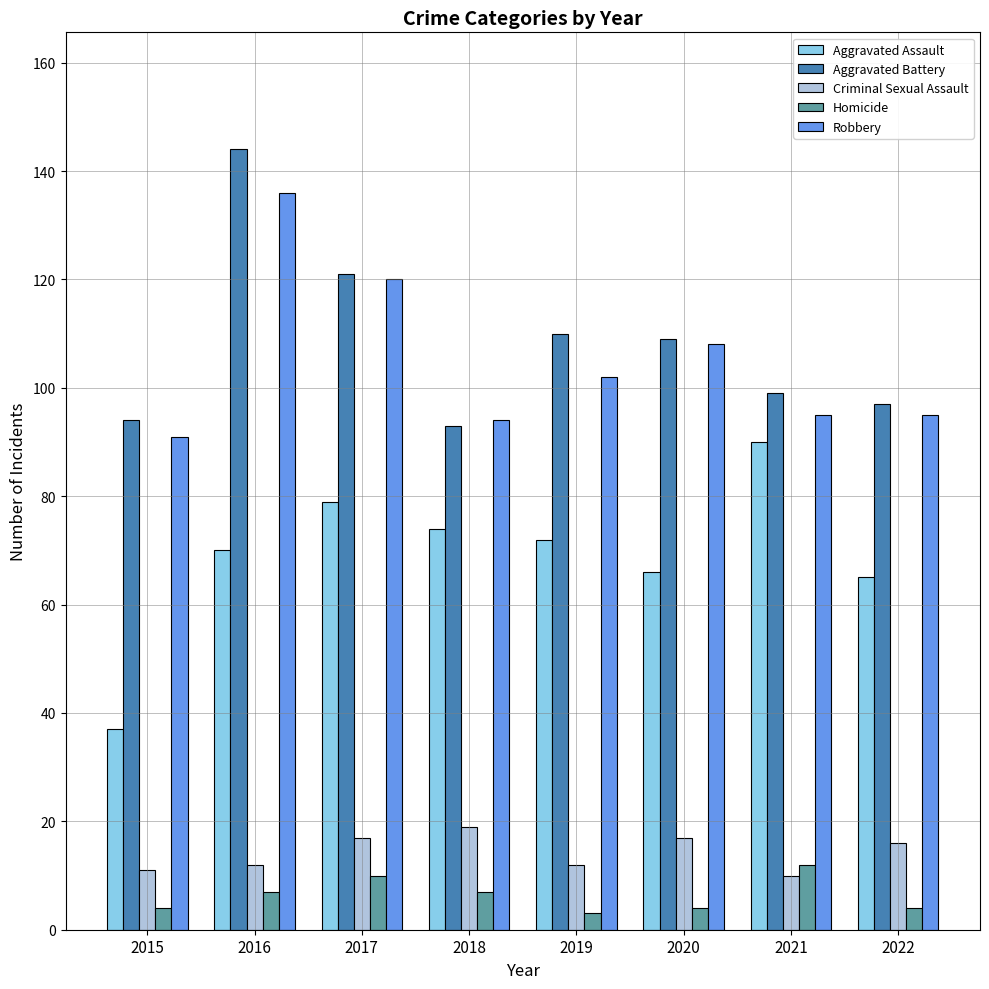

Where does the Criminal Sexual Assault series first go above 16?

2017